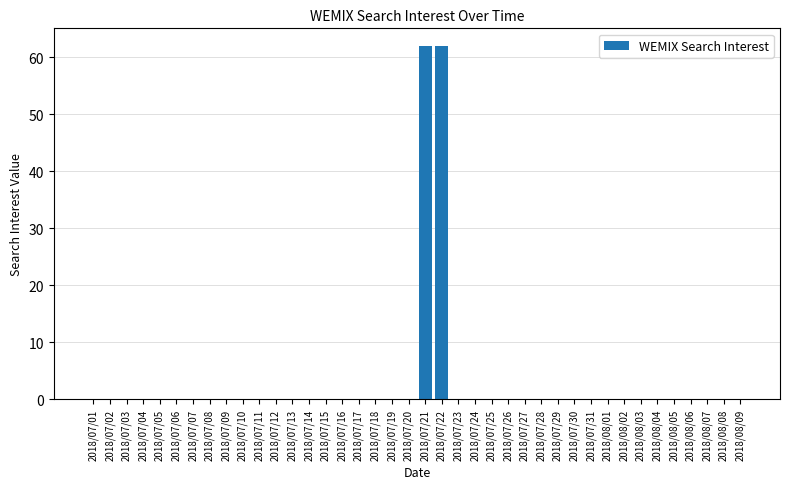

What is the sum of all values?

124